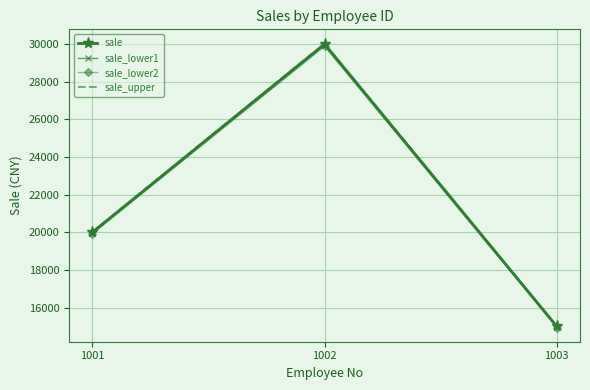

At which label does sale_upper reach its minimum?

1003